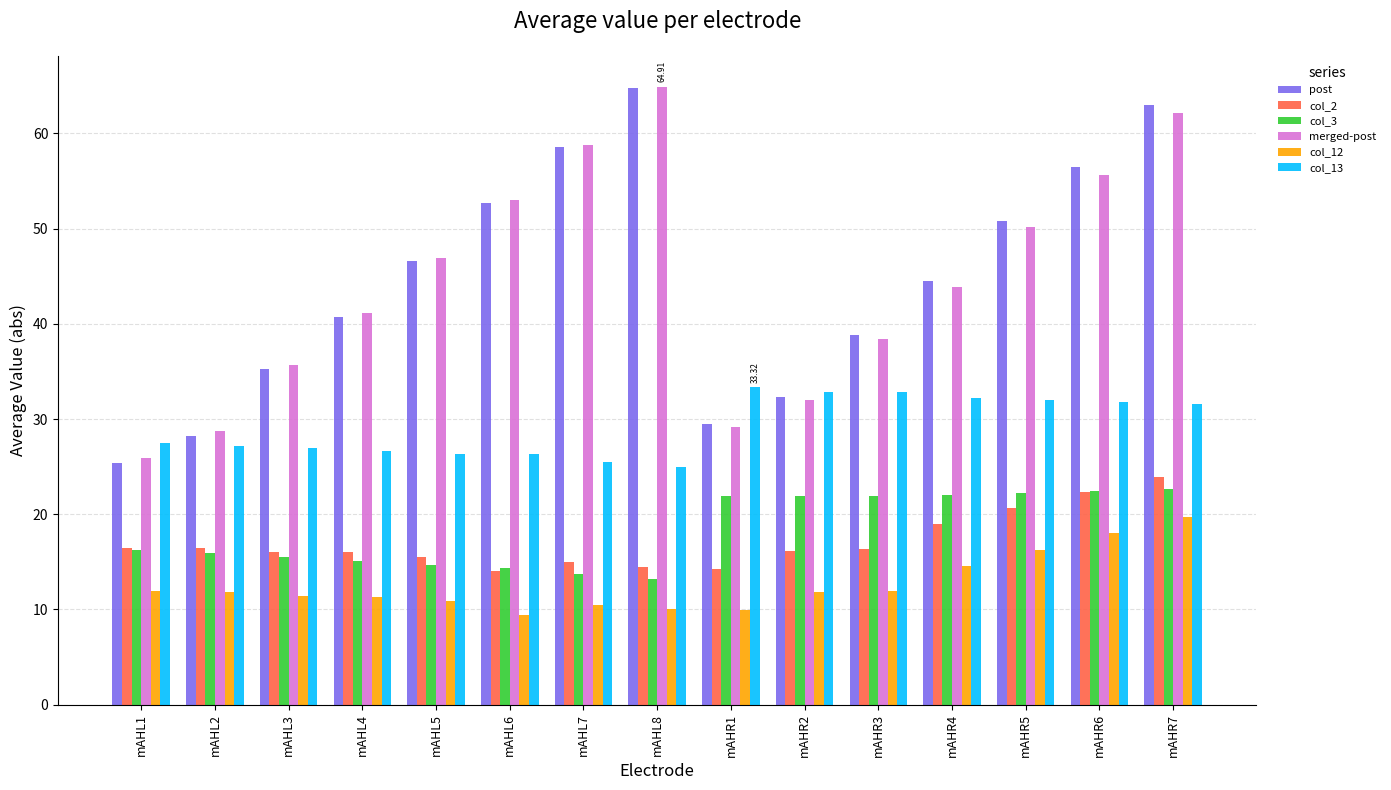

Which series has the widest spread of values?

post